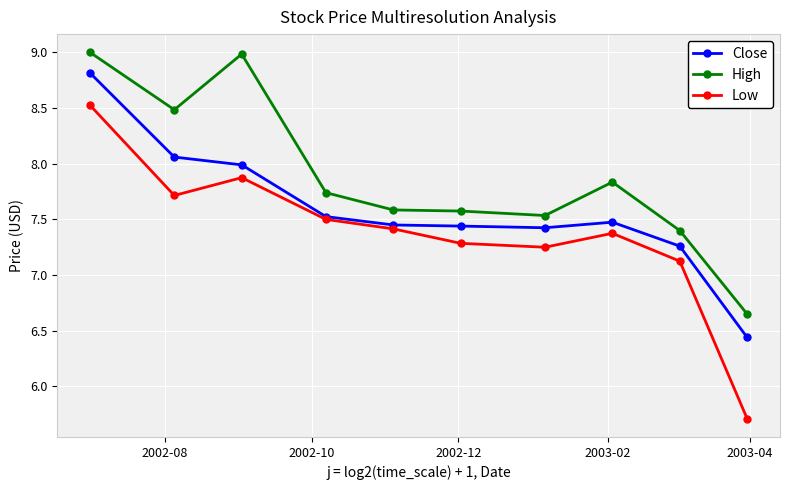

How many distinct data groups are displayed?

3